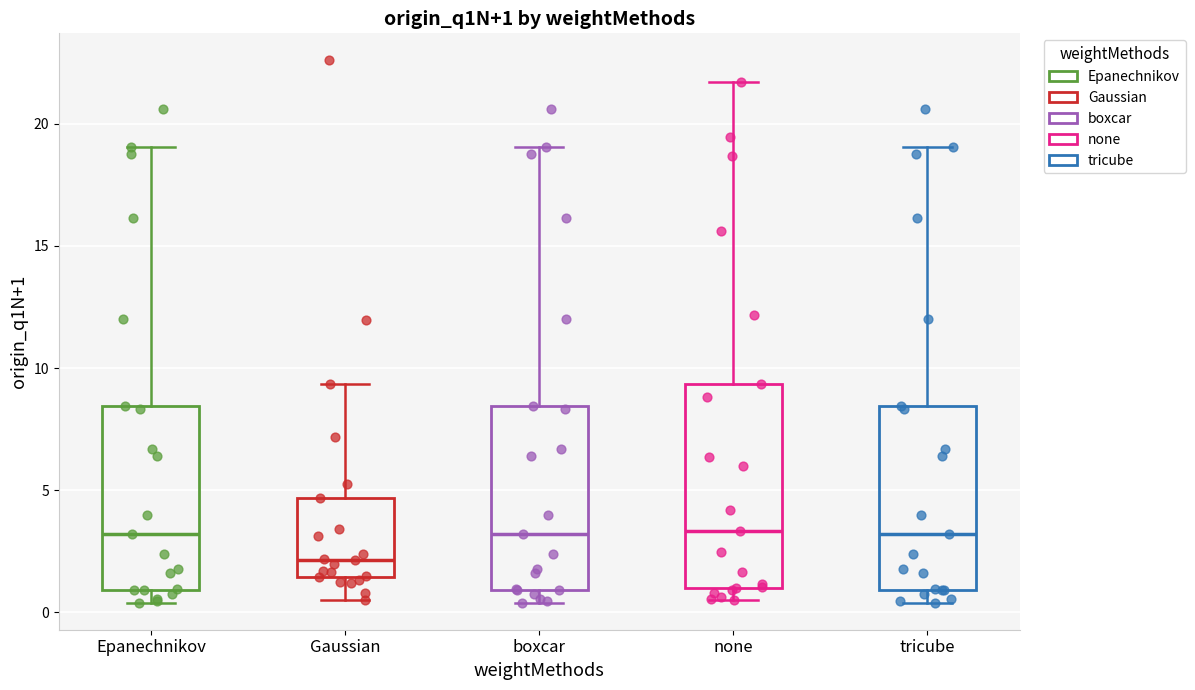

Comparing the boxes themselves (not the whiskers), which one is the tallest?

none